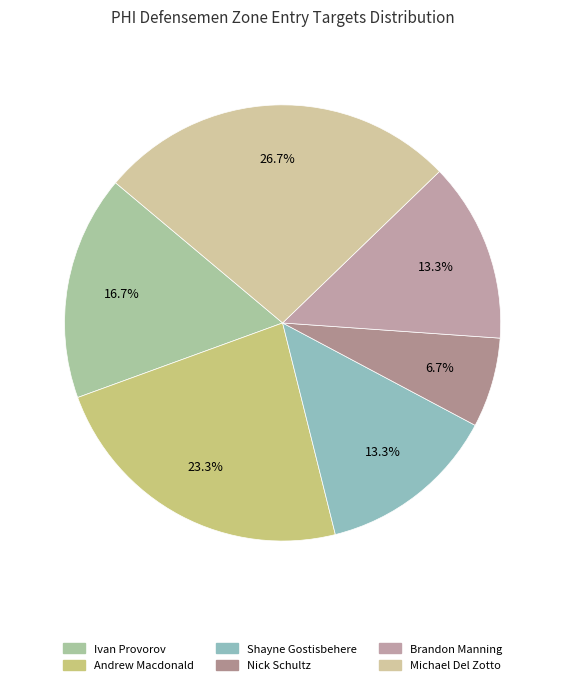

Is there a majority slice in this chart?

No